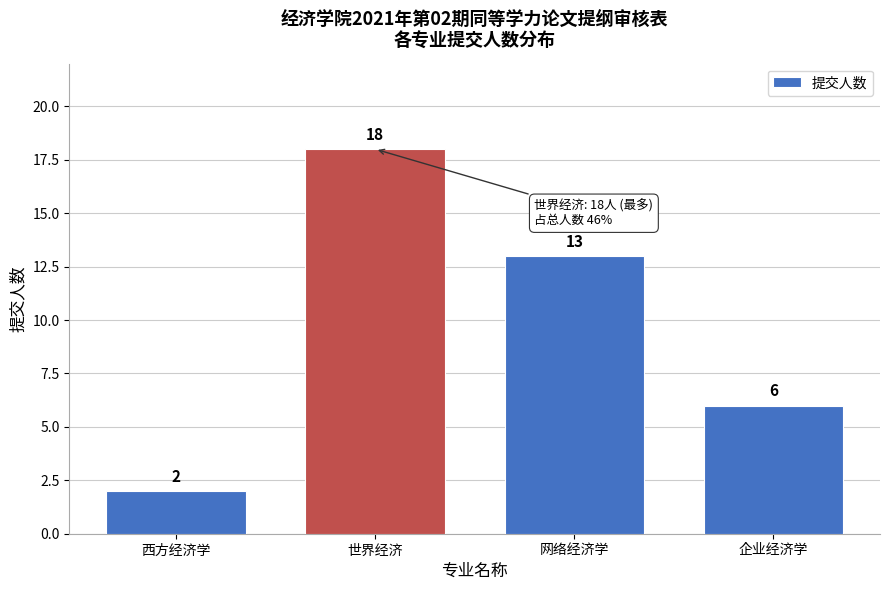

Reading right to left, list all the values displayed in this chart.

企业经济学=6	网络经济学=13	世界经济=18	西方经济学=2